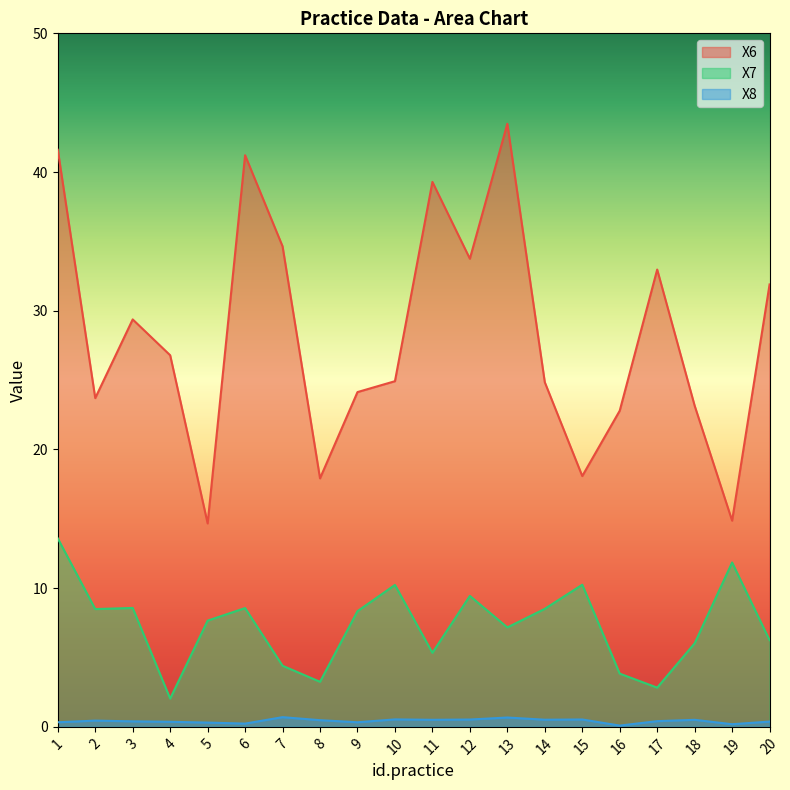

Which category has the lowest value in the X8 series?

16